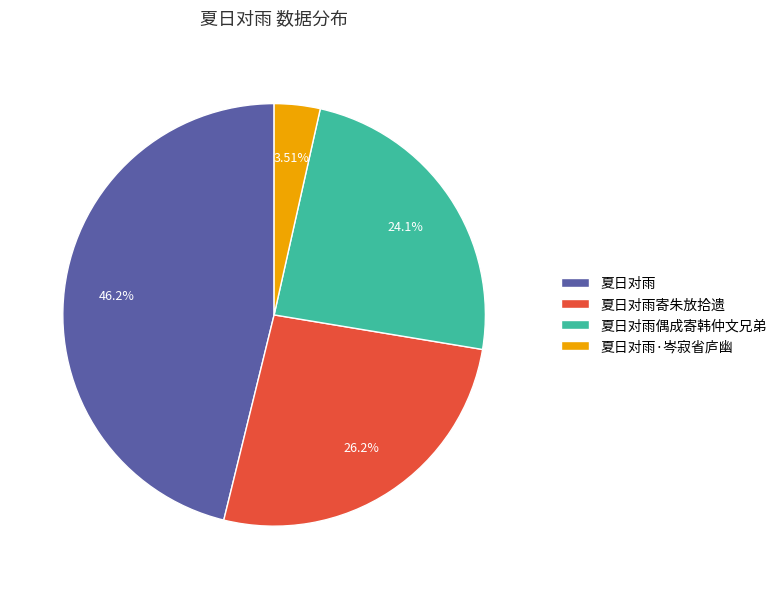

How many slices are in this pie chart?

4